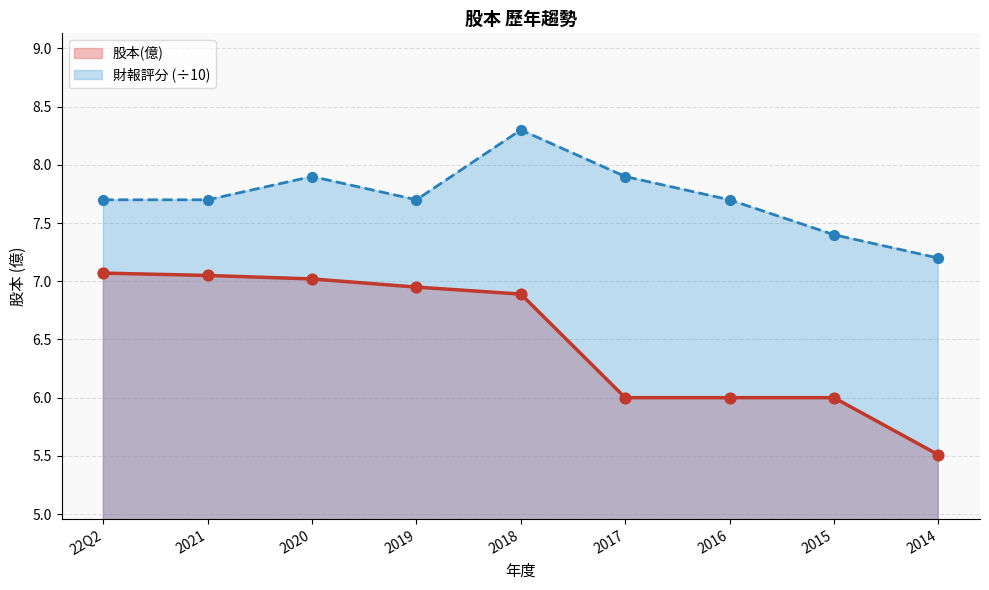

What is the ratio of the value at 2018 to the value at 2021?

1.0